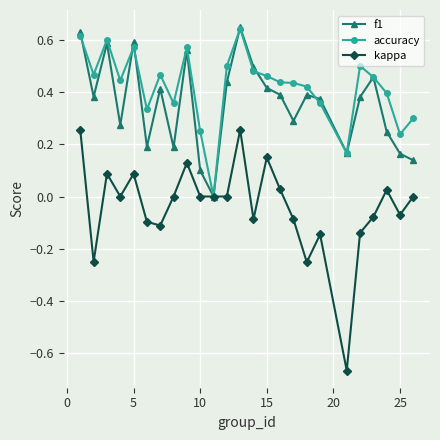

What are all the series names shown in the legend?

f1, accuracy, kappa